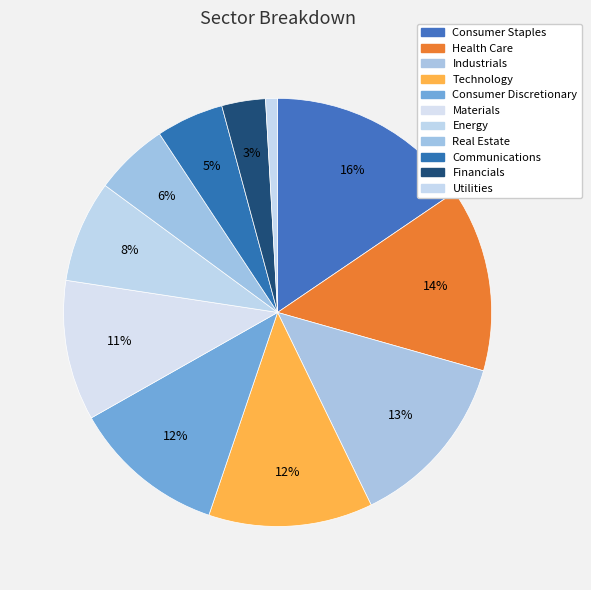

What is the largest slice in the pie chart?

Consumer Staples